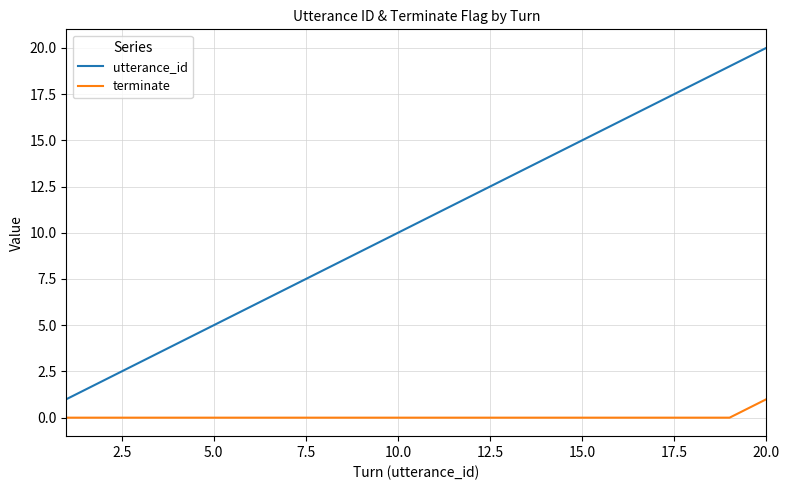

What is the sum of all terminate values?

1